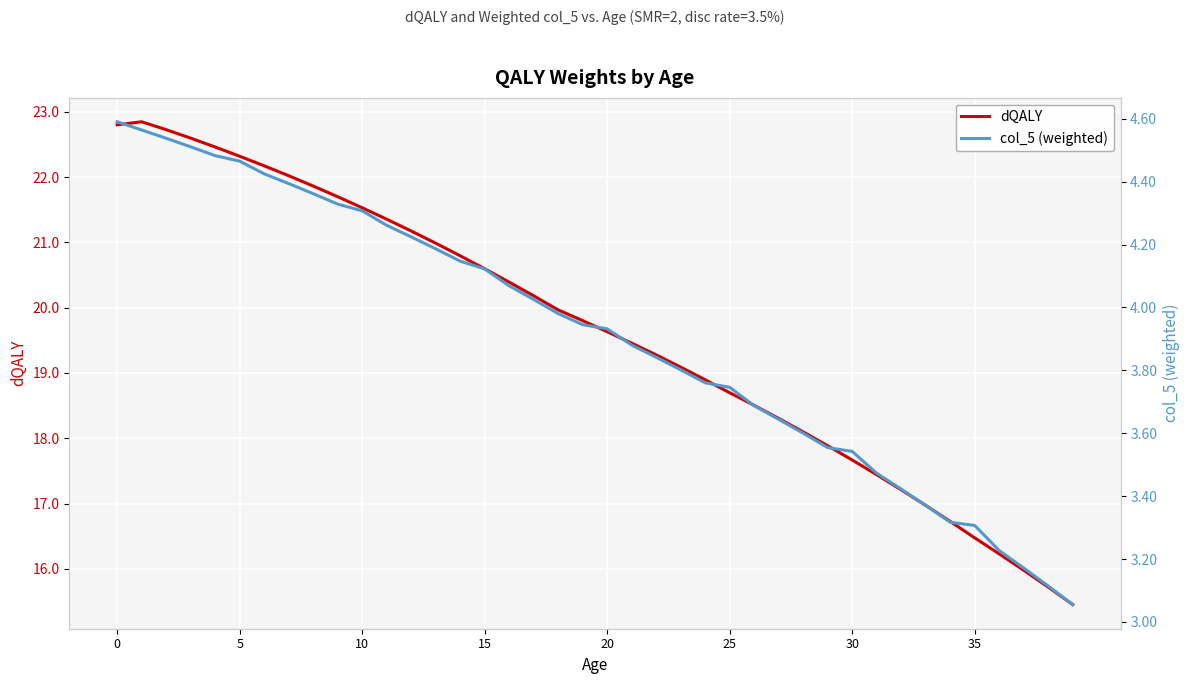

What is the label of the 30th point from the left?

29